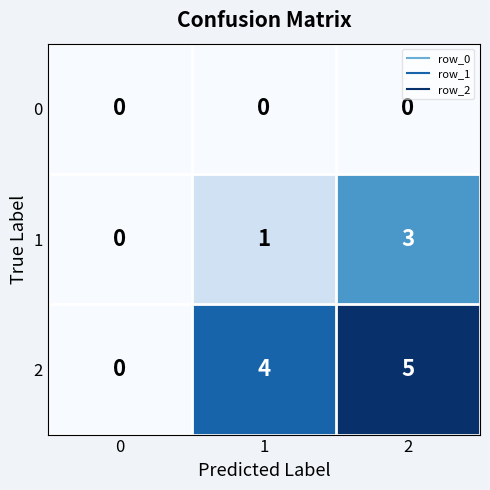

How many data points does each series have?

3